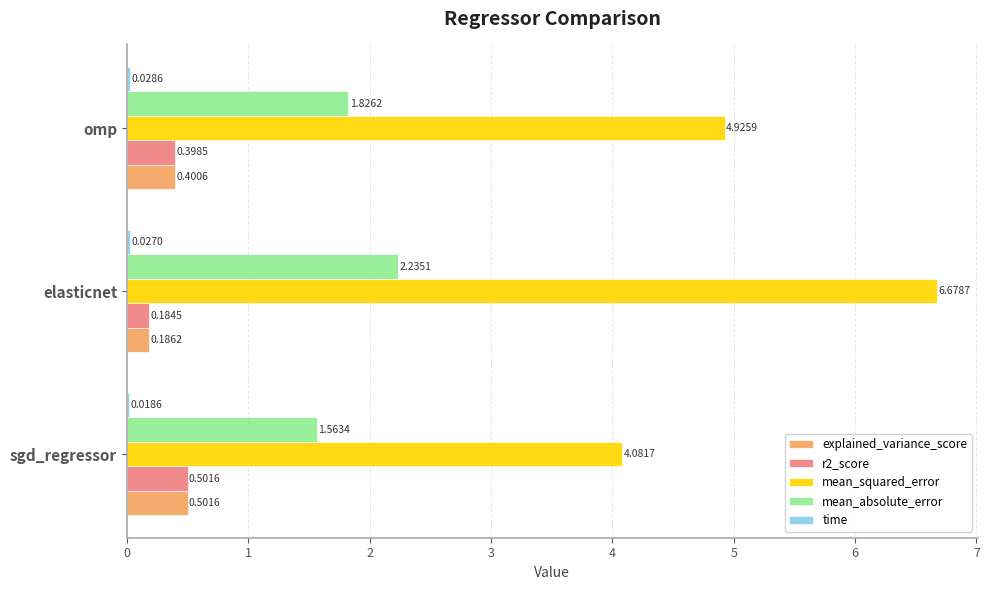

At which category is the sum across all series the highest?

elasticnet